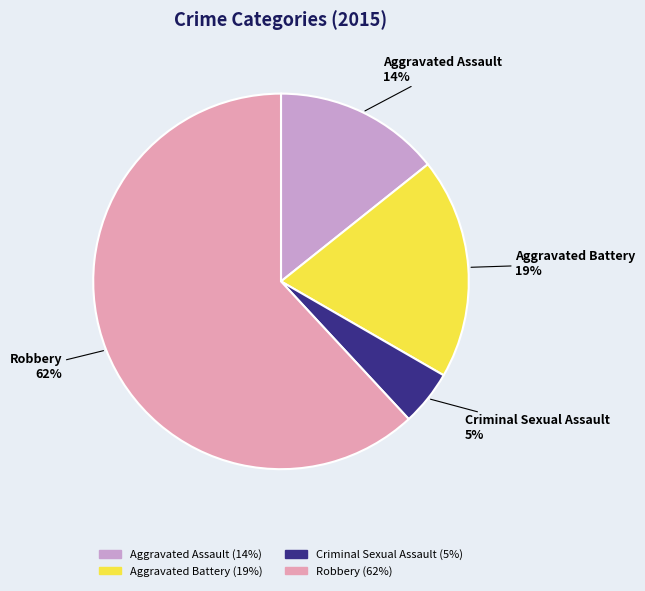

To the nearest percent, what is the average slice percentage?

25%